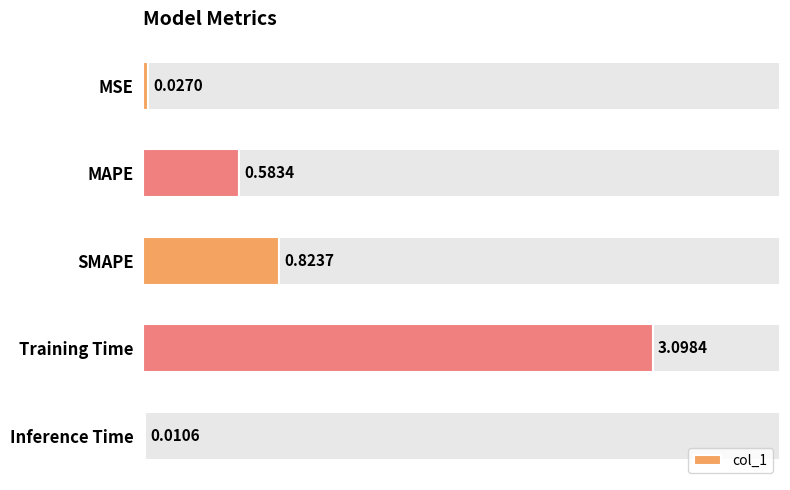

At which label does col_1 reach its peak?

Training Time